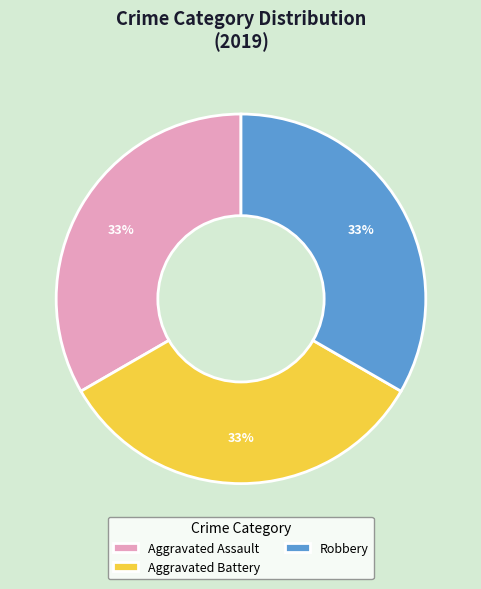

To the nearest percent, what is the difference between the largest and smallest slice percentages?

0%